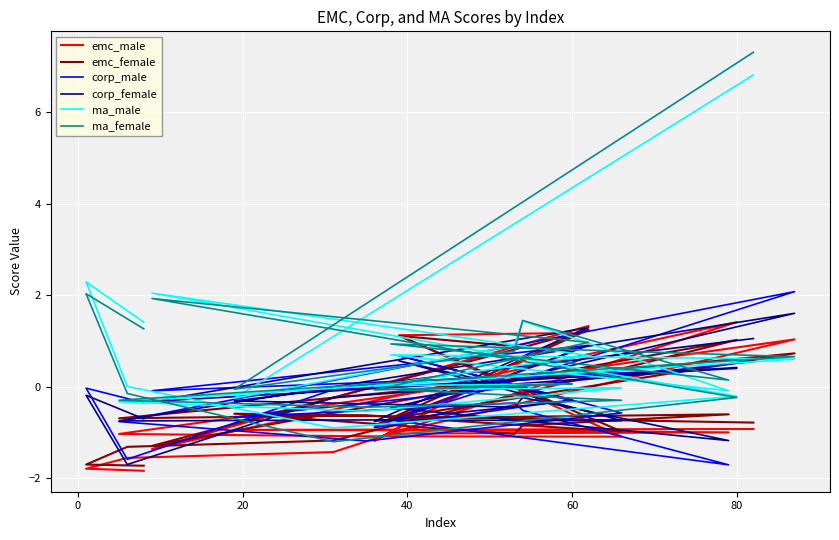

What is the difference between the maximum and minimum values in the corp_male series?

3.8